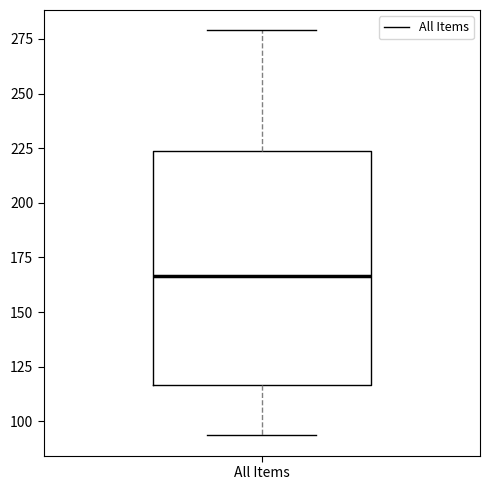

Read this box plot against the y-axis: the position of the median line, the range covered by the box, and the ends of both whiskers. The values are not printed on the chart, so give them approximately, as read against the axis.

median 165, box 115 to 225, whiskers 95 to 280